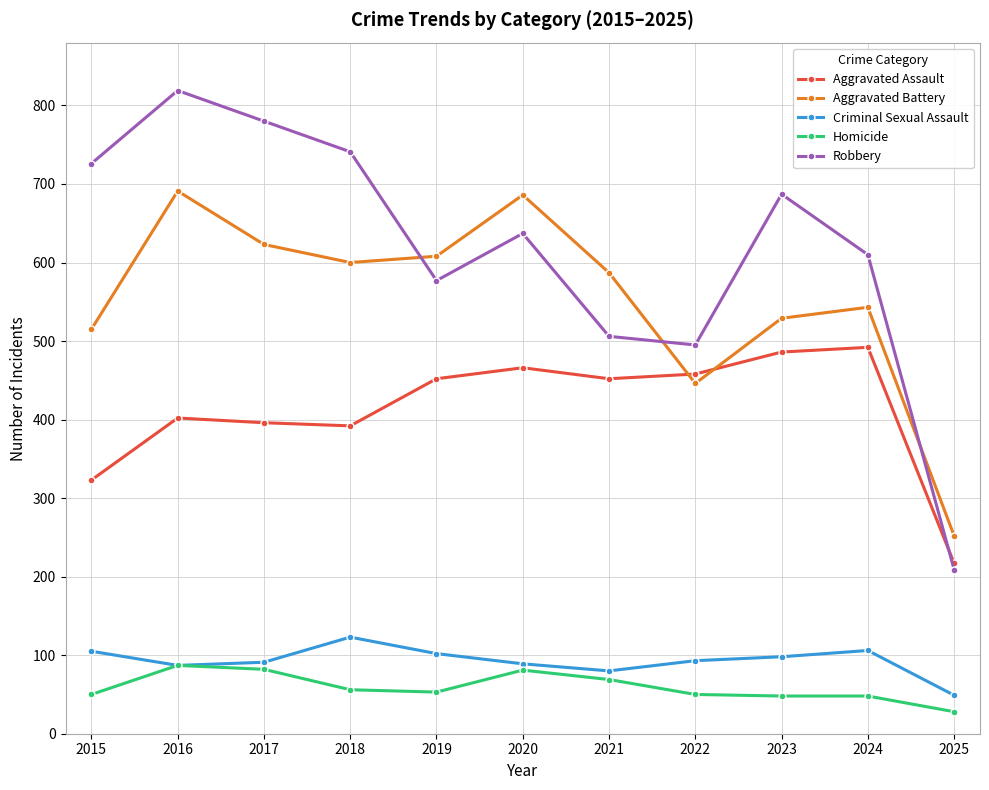

Rank the series by their maximum value, from highest to lowest.

Robbery, Aggravated Battery, Aggravated Assault, Criminal Sexual Assault, Homicide